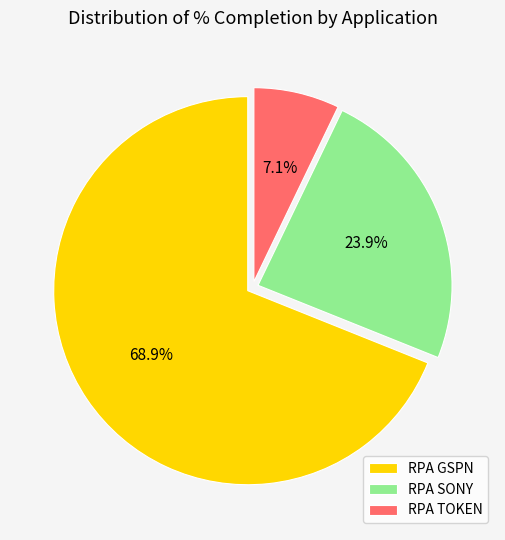

To the nearest percent, what portion does RPA SONY represent?

24%